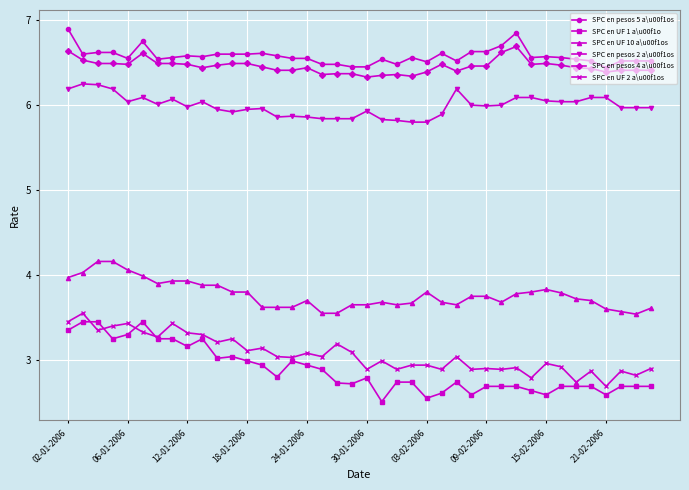

Which series has the widest spread of values?

SPC en UF 1 a\u00f1o